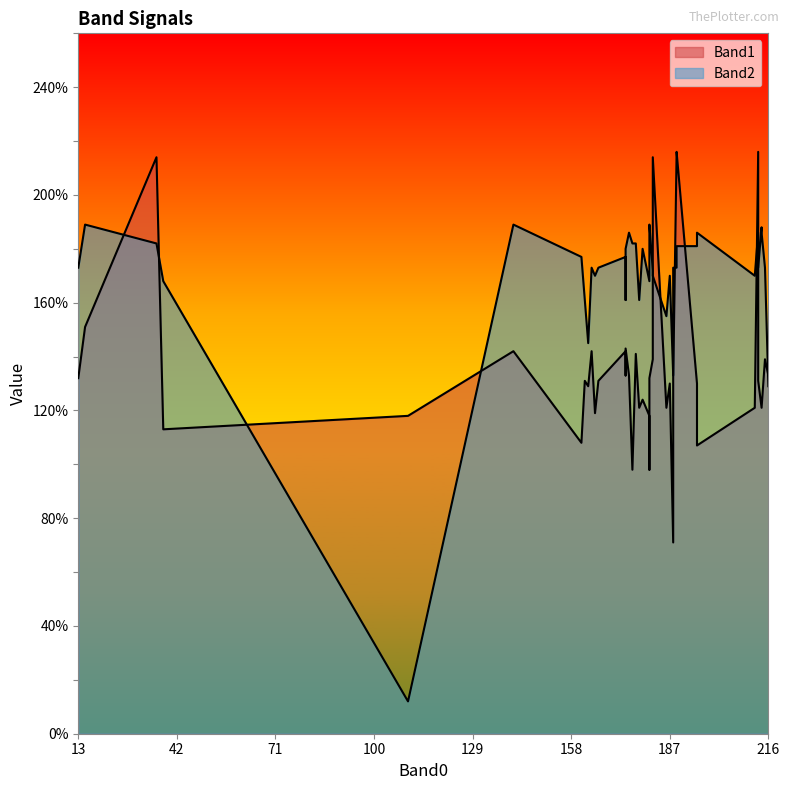

Which series has the largest range (max minus min)?

Band2